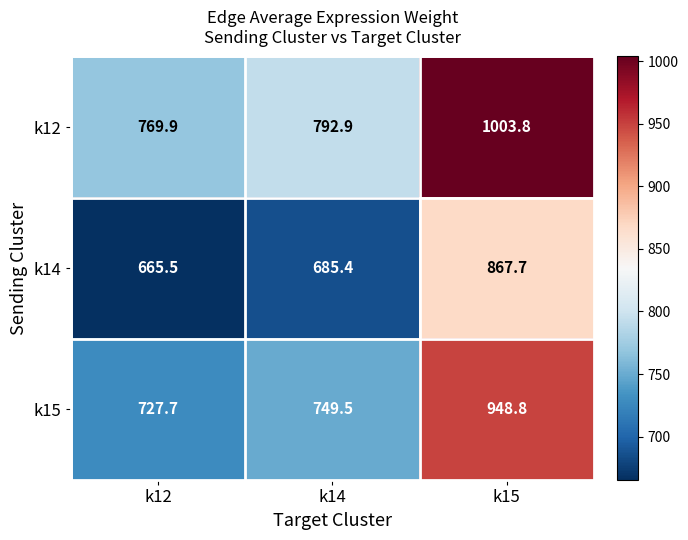

What is the greatest value displayed?

1003.8